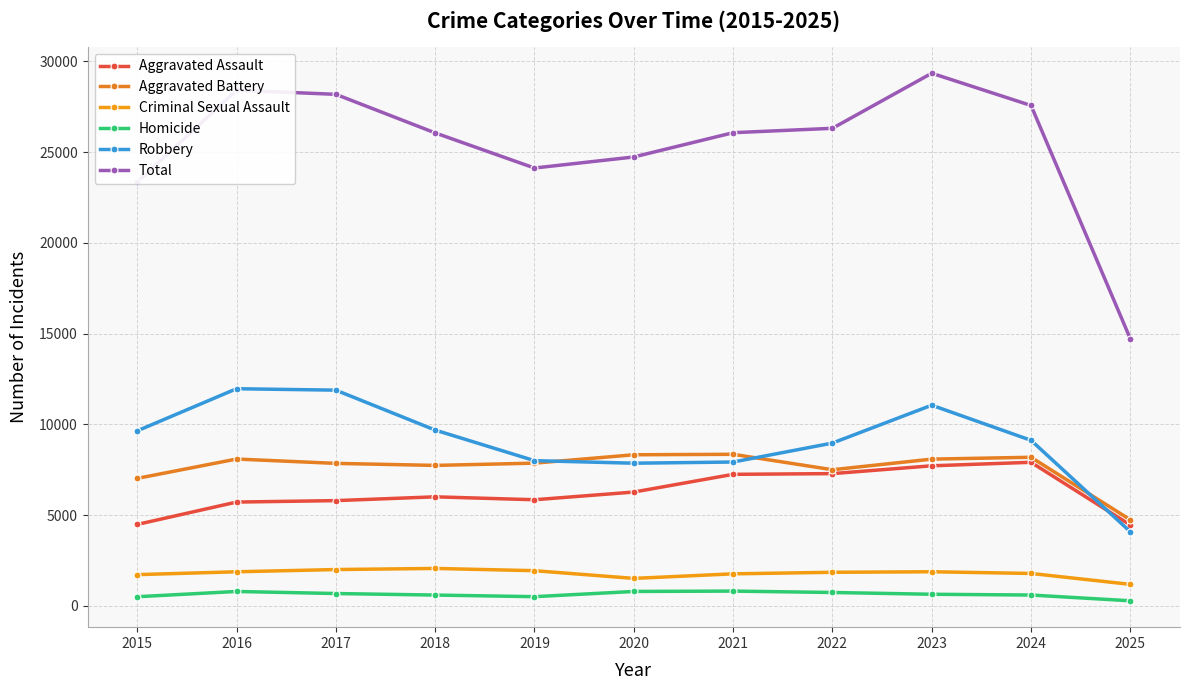

Is this an area chart (filled region under the line)?

No